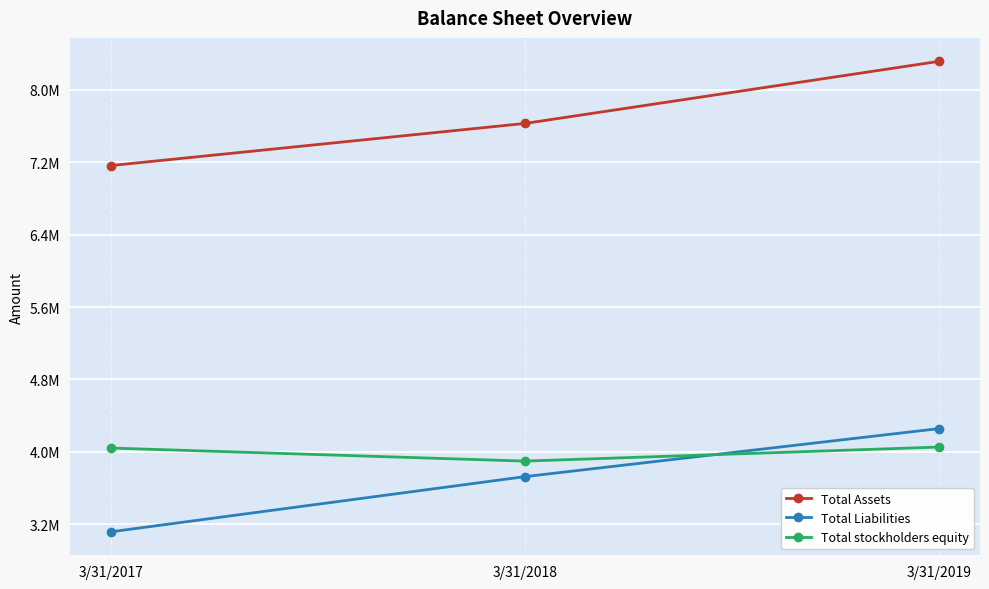

Rank the series by their maximum value, from highest to lowest.

Total Assets, Total Liabilities, Total stockholders equity